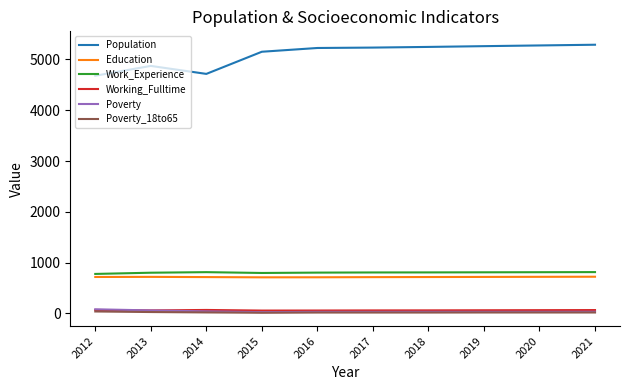

What is the maximum value shown in the chart?

5289